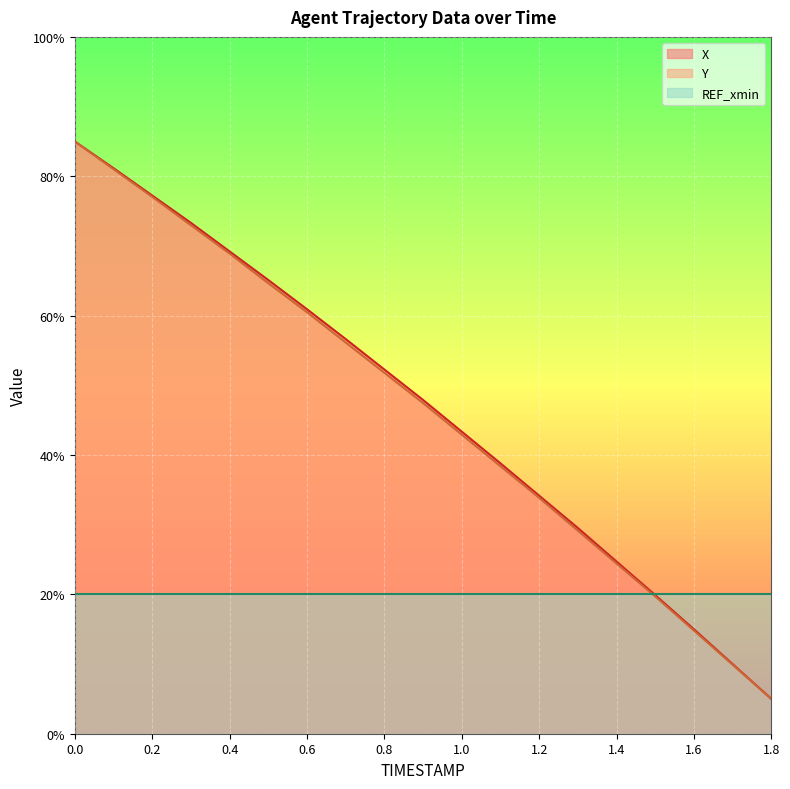

What is the label of the 6th point from the left?

0.5